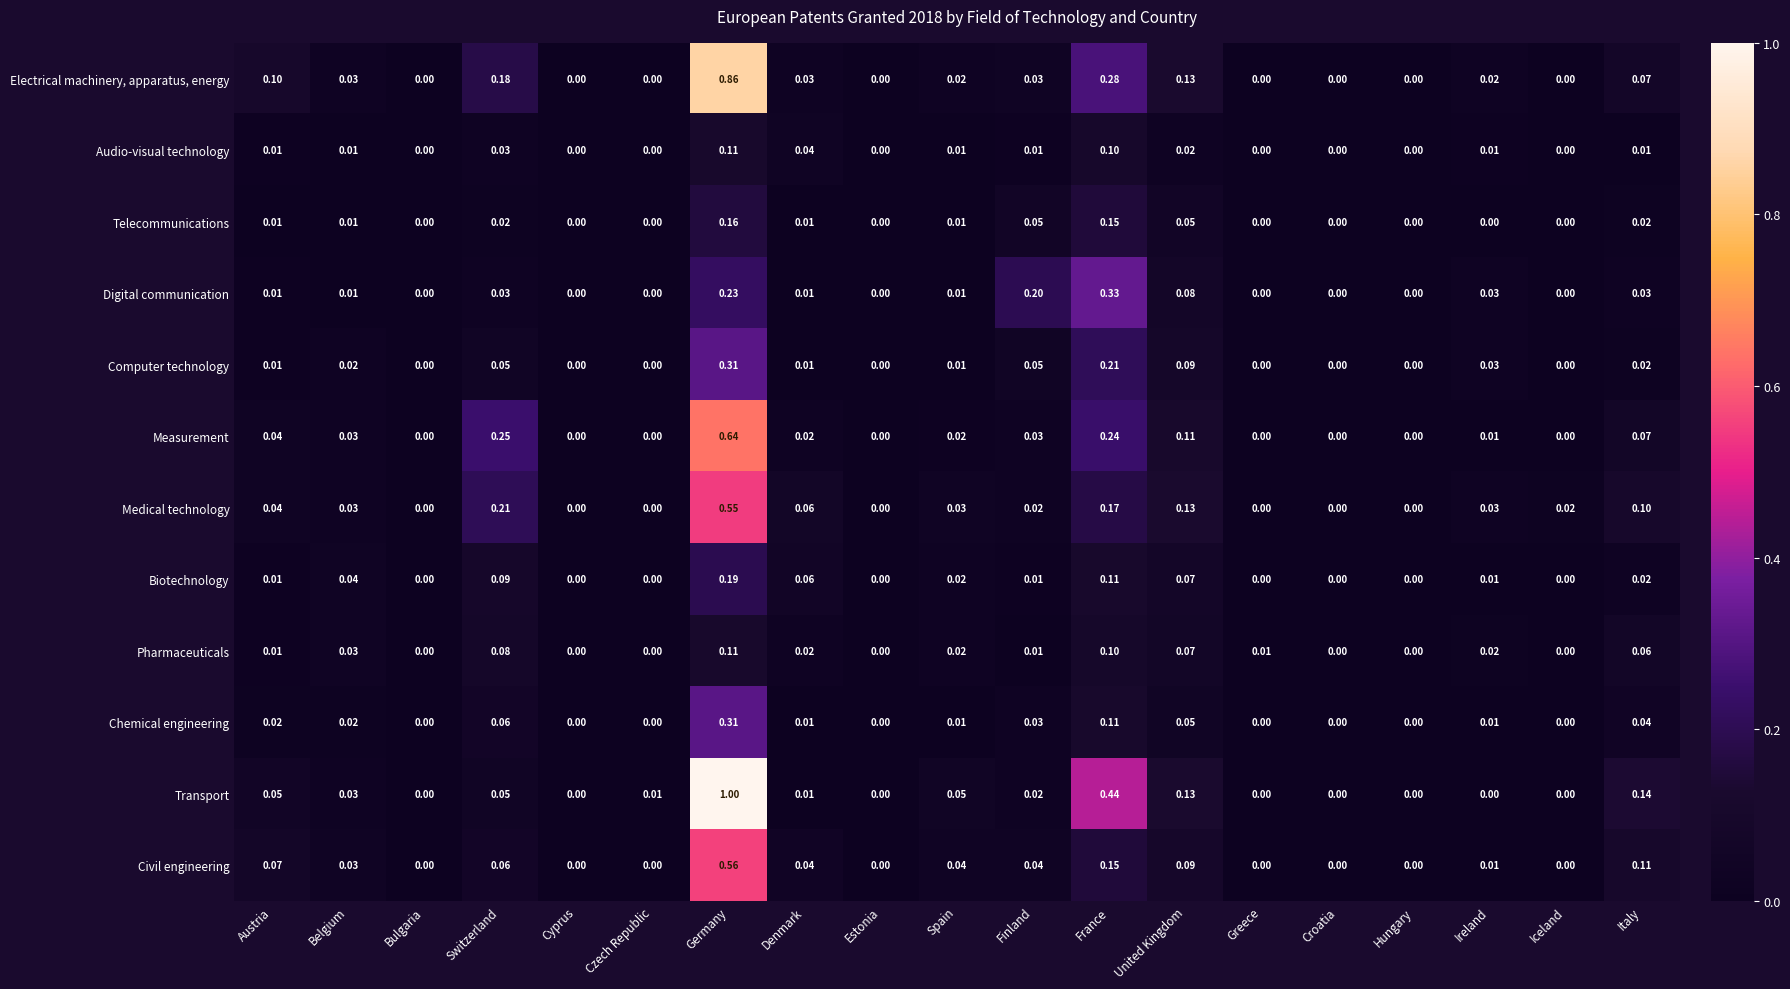

Which series has the largest range (max minus min)?

Transport